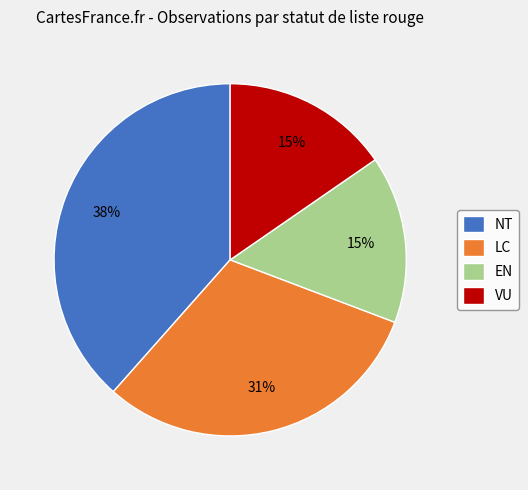

What is the largest slice in the pie chart?

NT